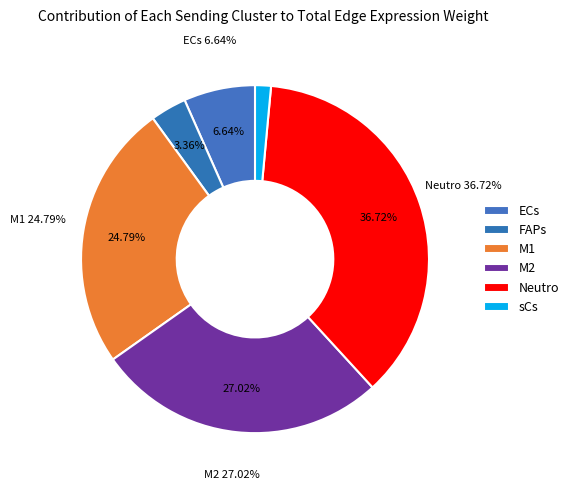

Rank the categories by value from lowest to highest.

sCs, FAPs, ECs, M1, M2, Neutro